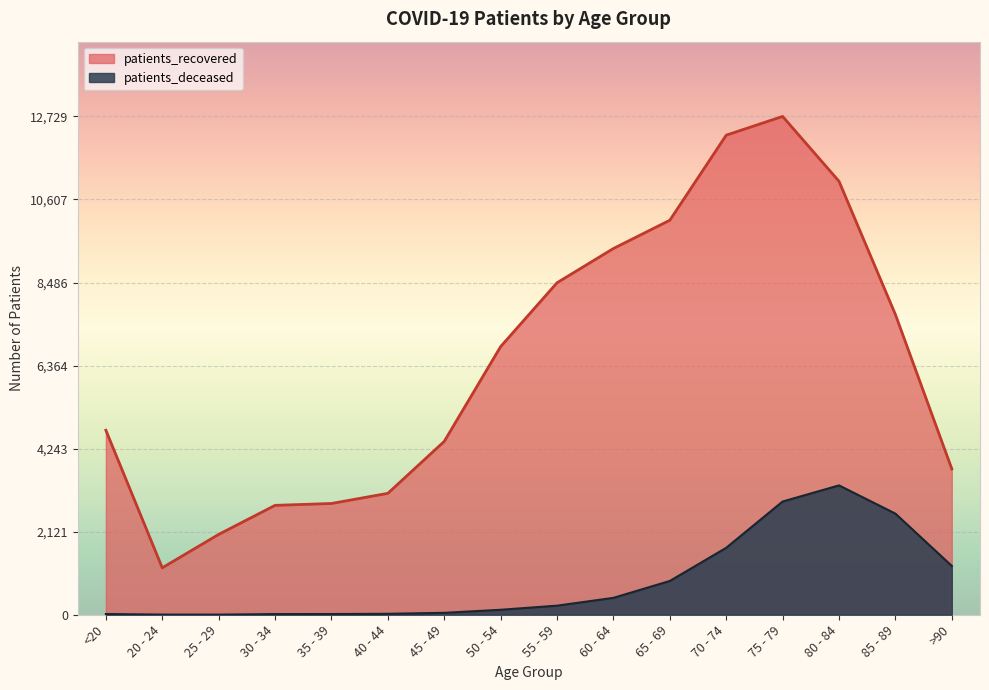

What is the value of the patients_deceased point at the 3rd from the left?

3